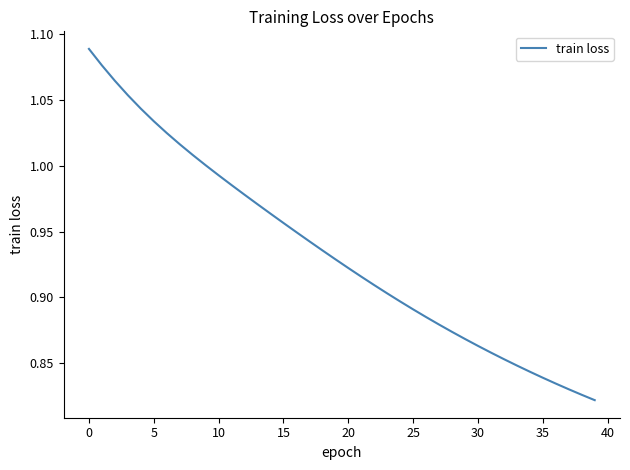

What is the difference between the maximum and minimum values?

0.3